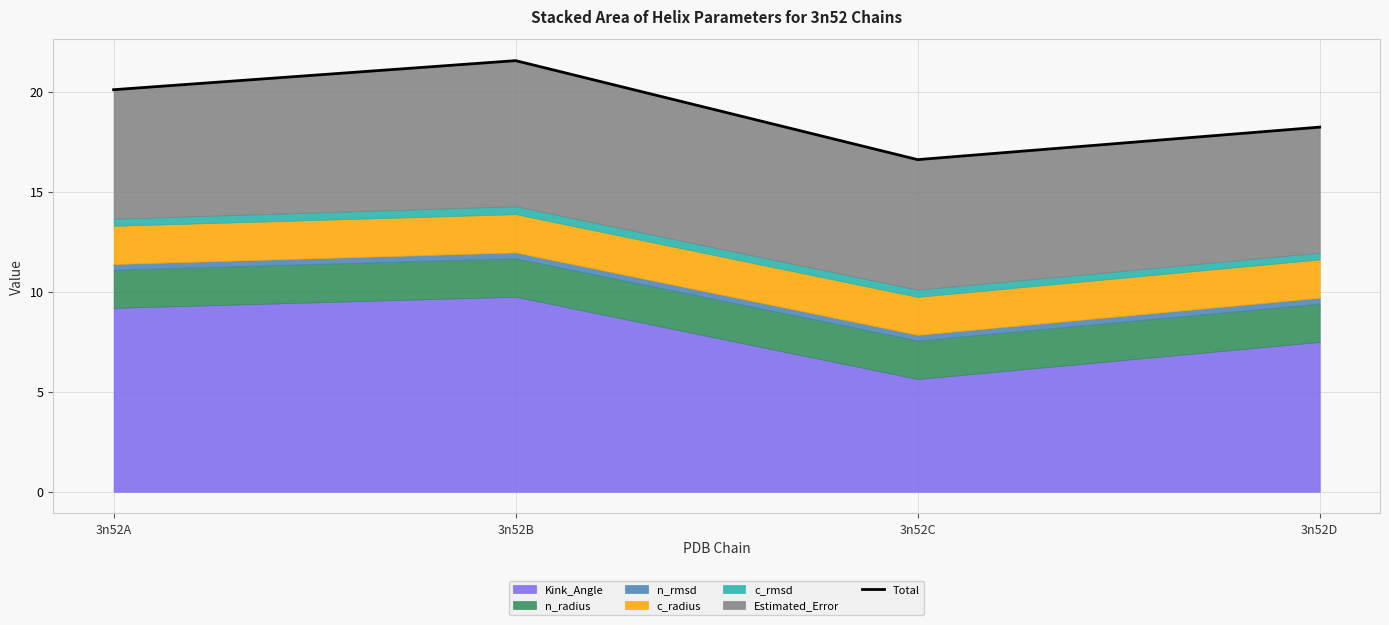

How many points are lower than both their immediate neighbors (excluding endpoints)?

1